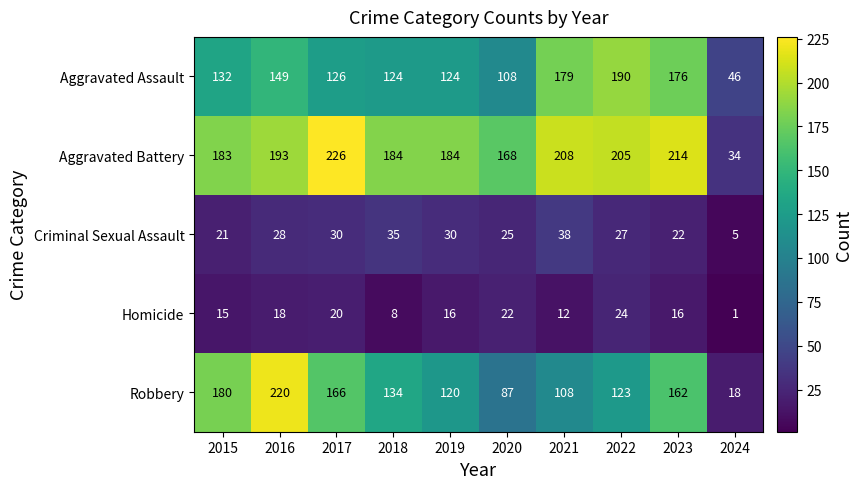

At which label does Homicide reach its peak?

2022